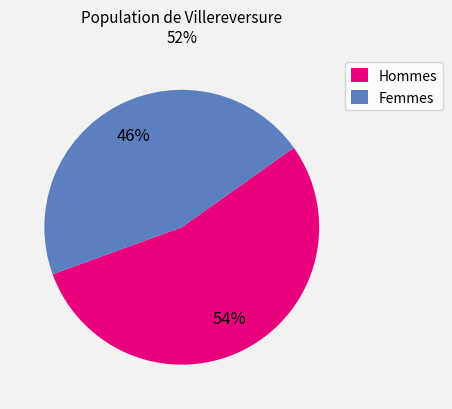

Which has a higher value, Femmes or Hommes?

Hommes